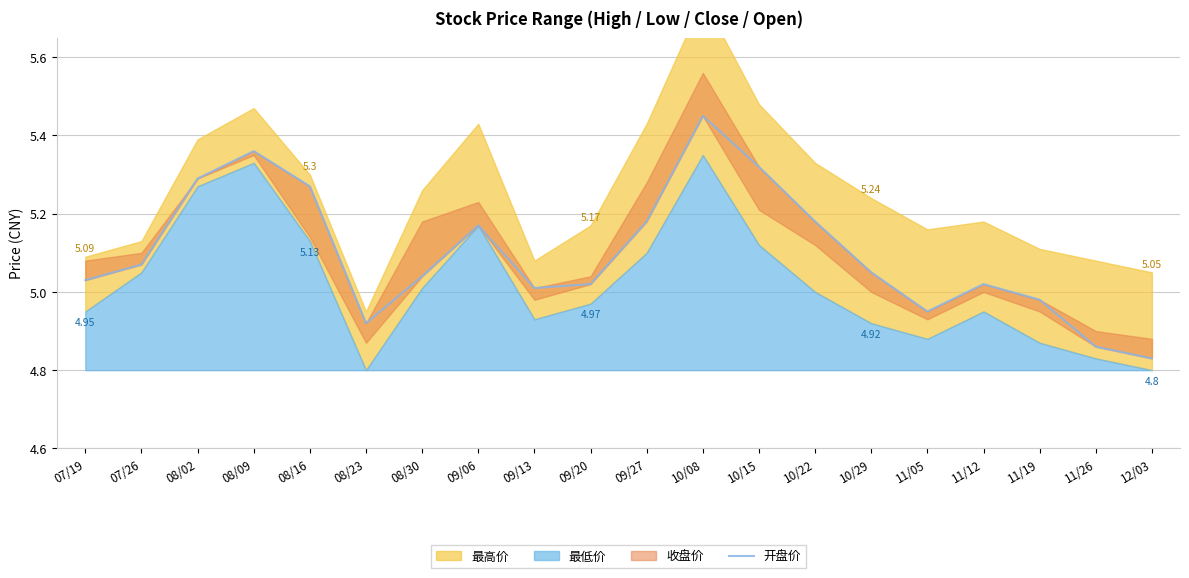

How many categories are shown in the chart?

20